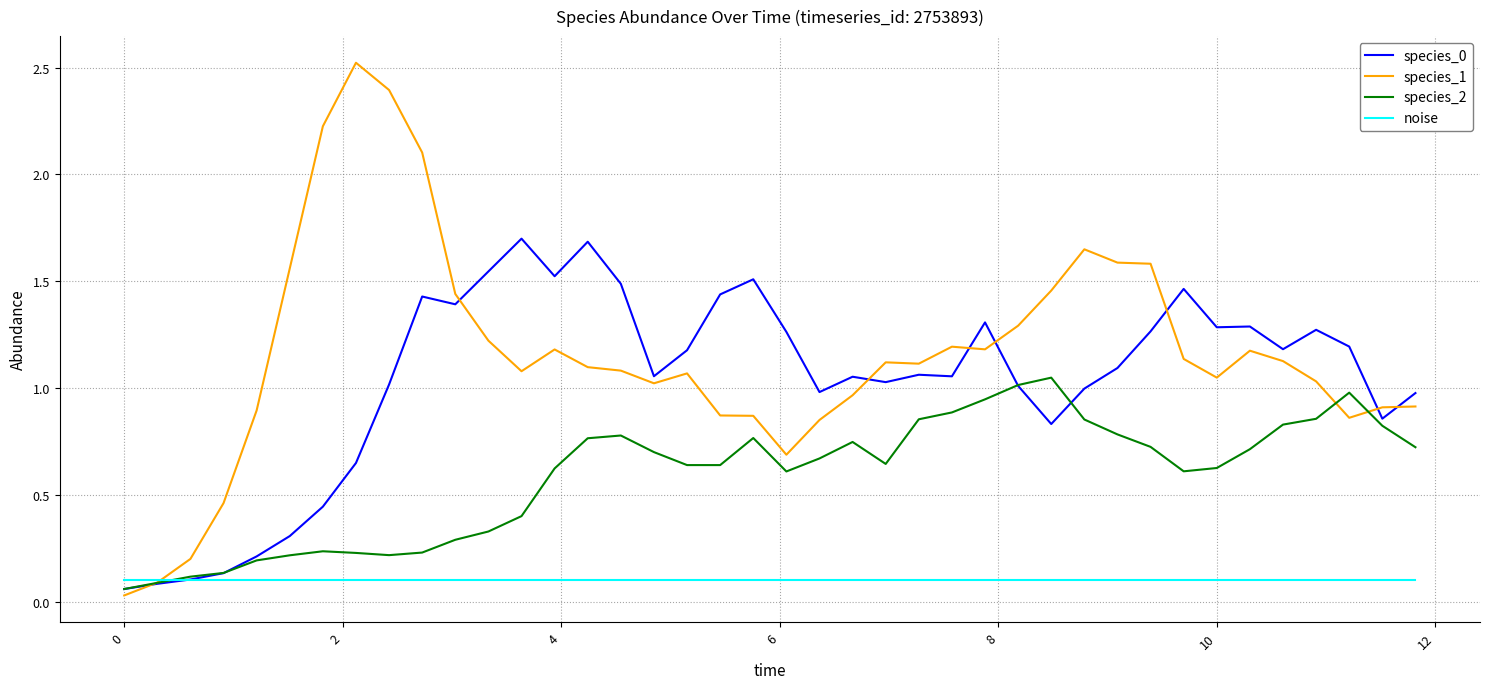

What is the maximum value shown in the chart?

2.5